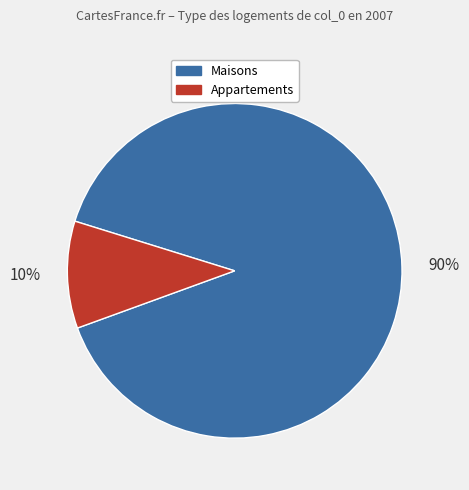

Which has a higher value, Maisons or Appartements?

Maisons